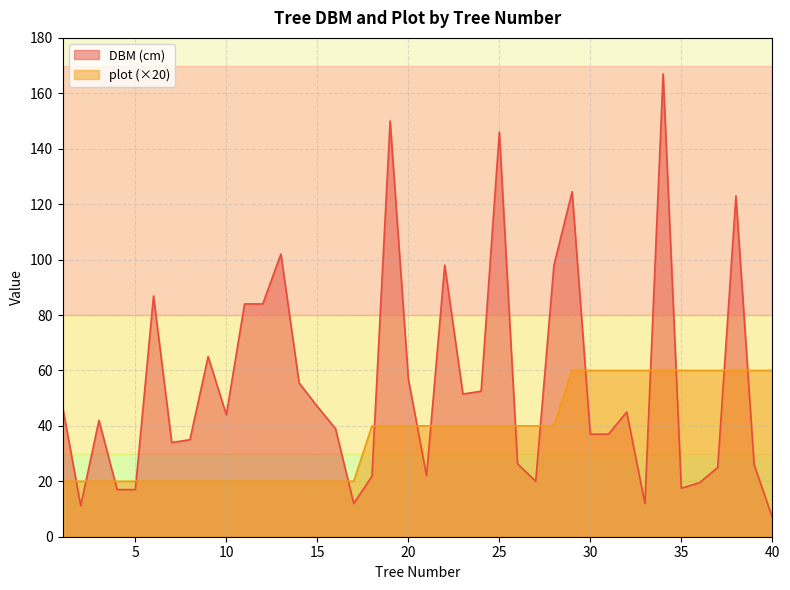

At how many categories does at least one series exceed 103?

5